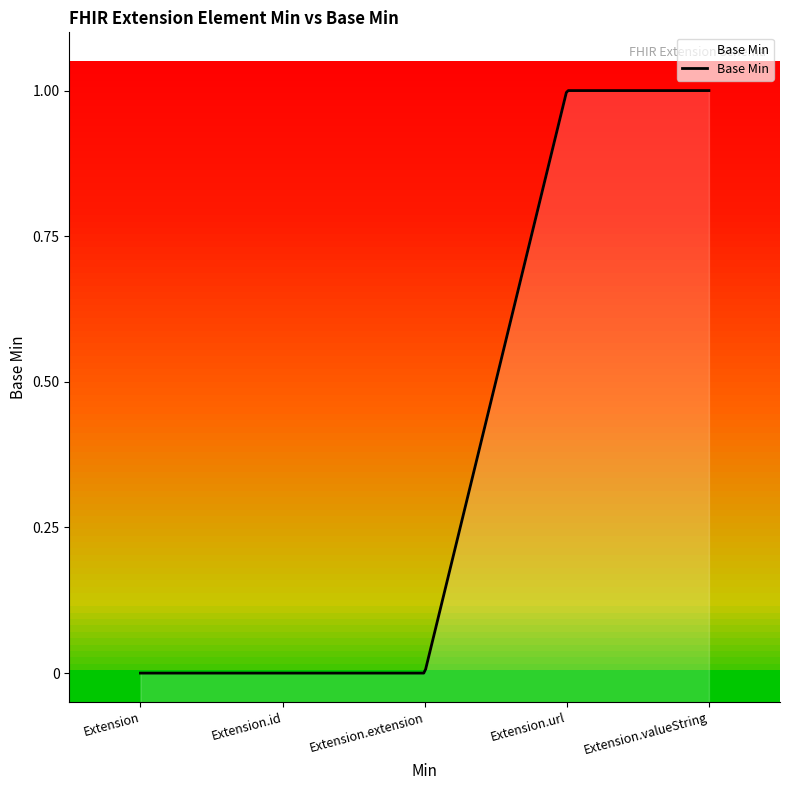

Approximately how many times larger is the value at Extension.url compared to Extension.valueString?

1.0